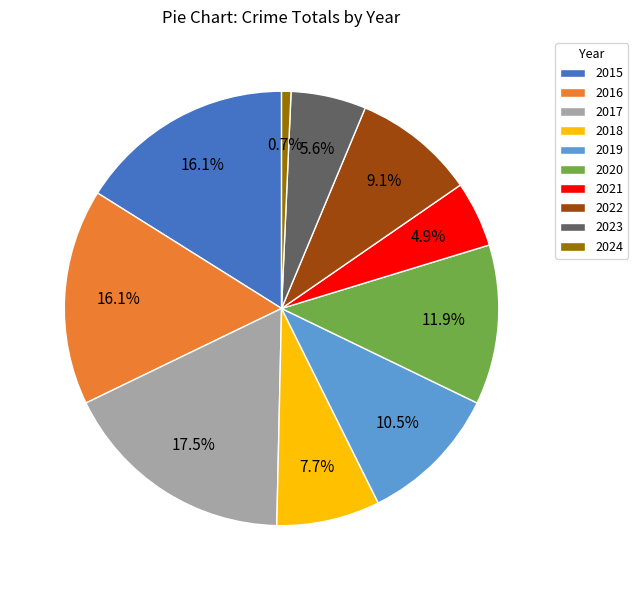

What is the smallest slice in the pie chart?

2024